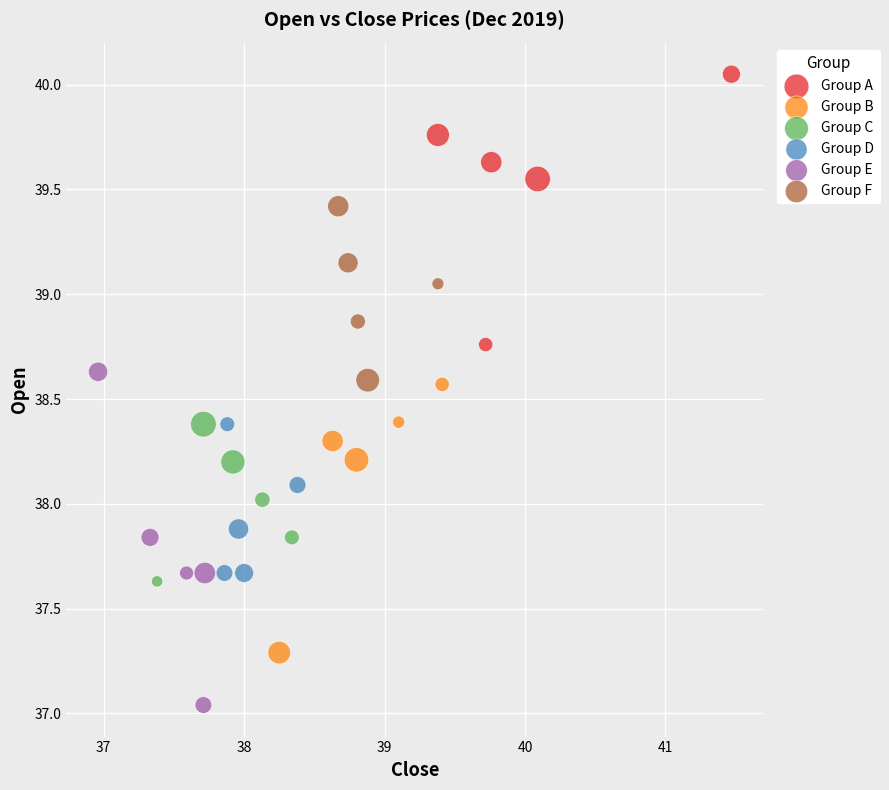

Which series has the largest Y range (max minus min)?

Group E